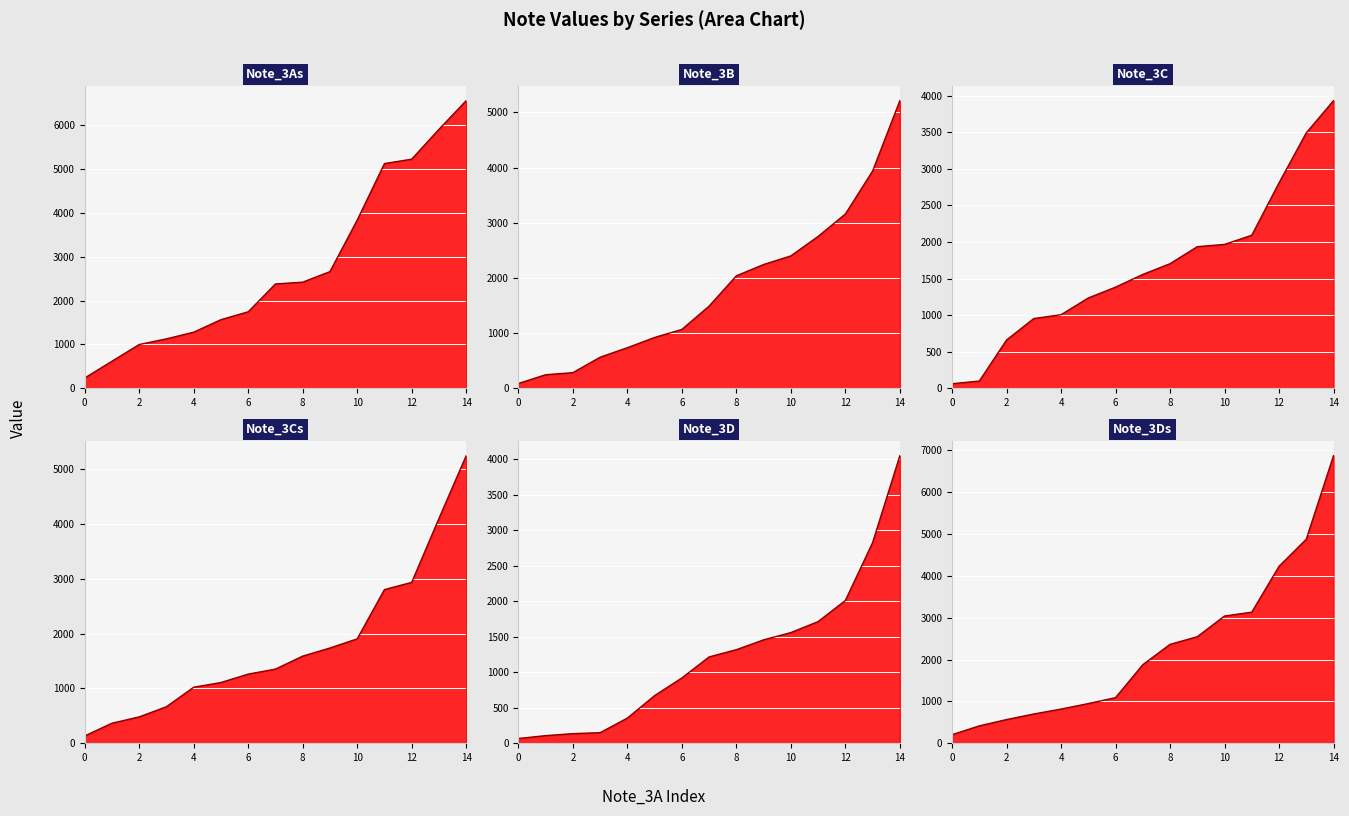

Which series has the largest total across all categories?

Note_3As